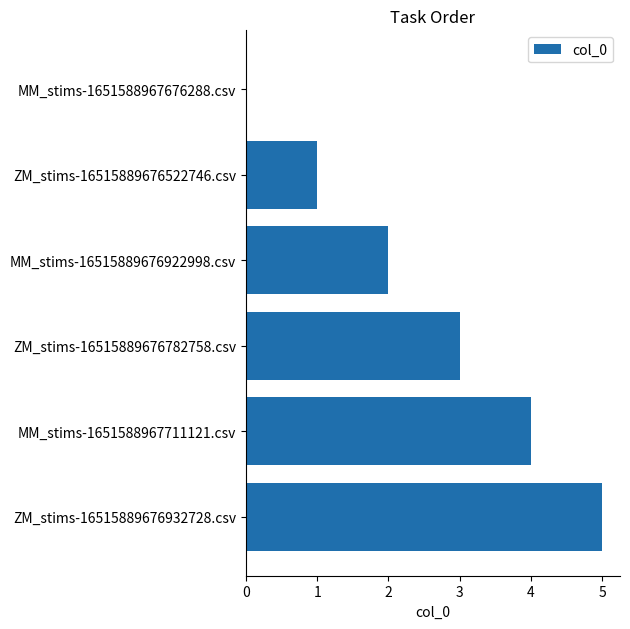

At which category does the chart reach its peak across all series?

ZM_stims-16515889676932728.csv